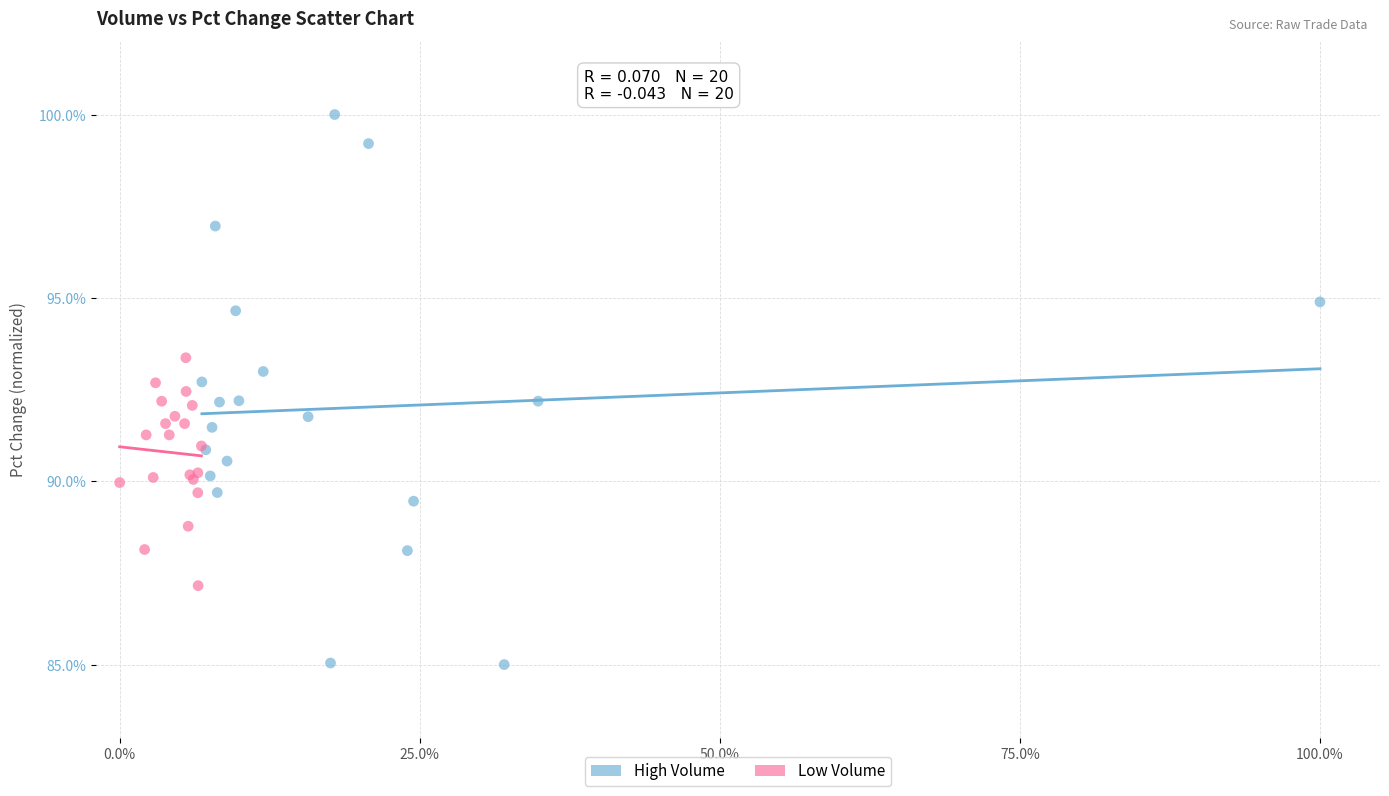

Which series has the largest Y range (max minus min)?

High Volume